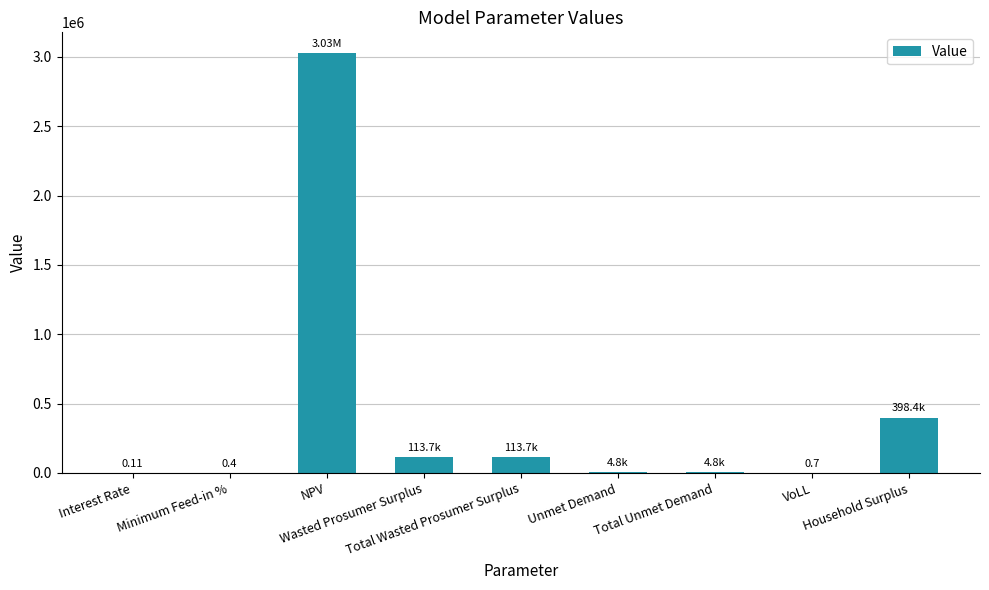

What is the sum of all values?

3660568.3